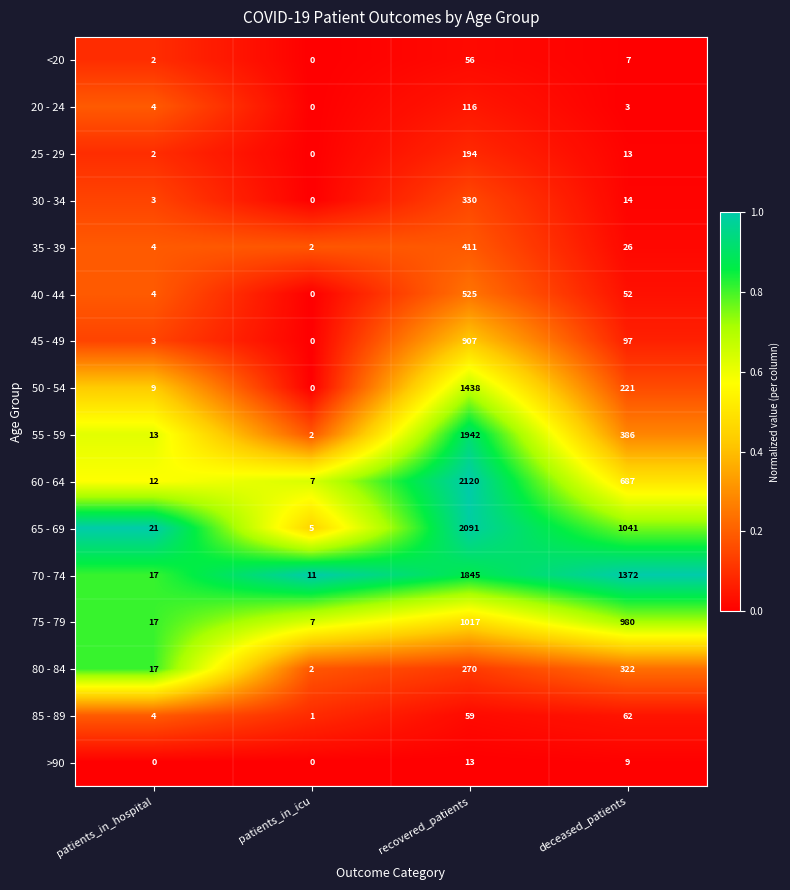

The value of >90 at recovered_patients is 5. True or false?

False